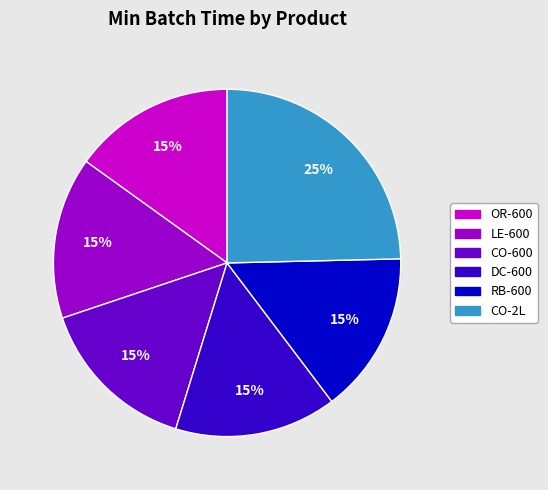

How many segments does this pie chart have?

6